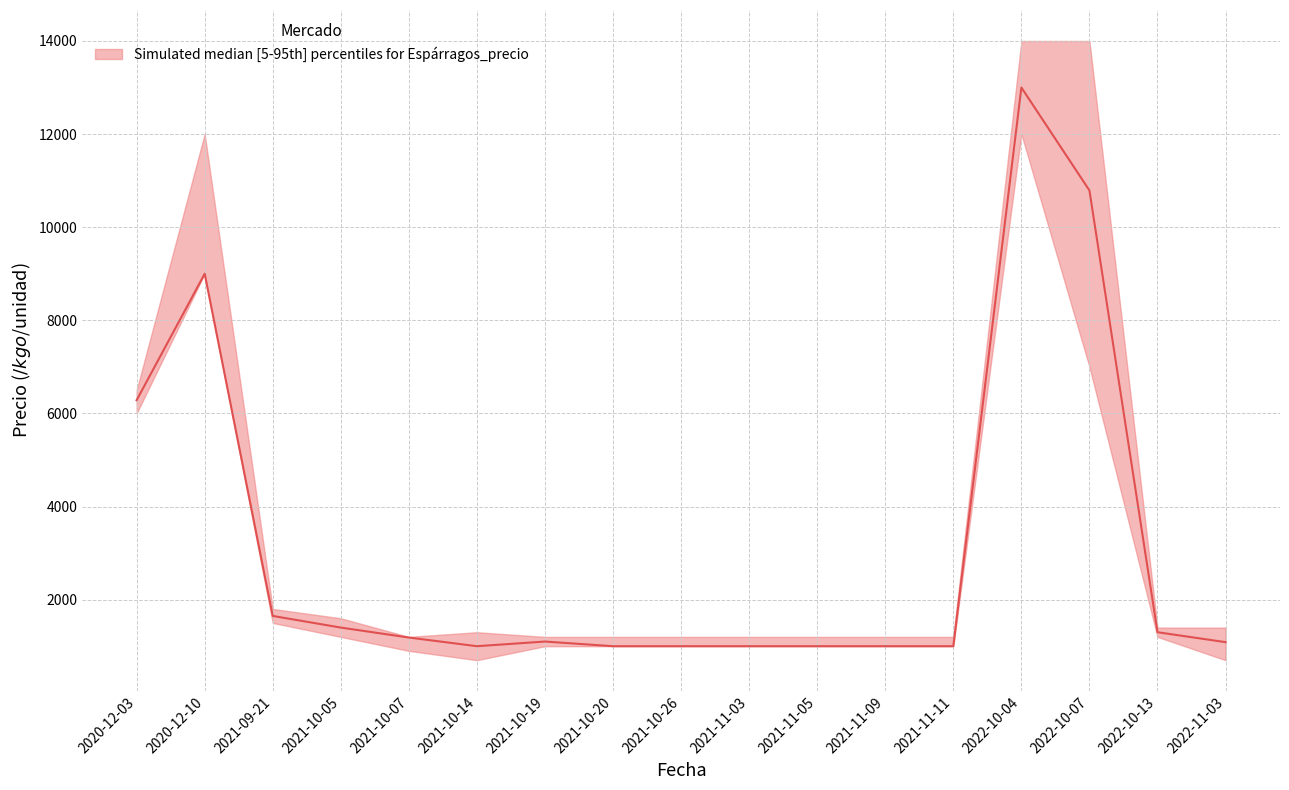

List the labels in order of value, largest first.

2022-10-04, 2022-10-07, 2020-12-10, 2020-12-03, 2021-09-21, 2021-10-05, 2022-10-13, 2021-10-07, 2021-10-19, 2022-11-03, 2021-10-14, 2021-10-20, 2021-10-26, 2021-11-03, 2021-11-05, 2021-11-09, 2021-11-11